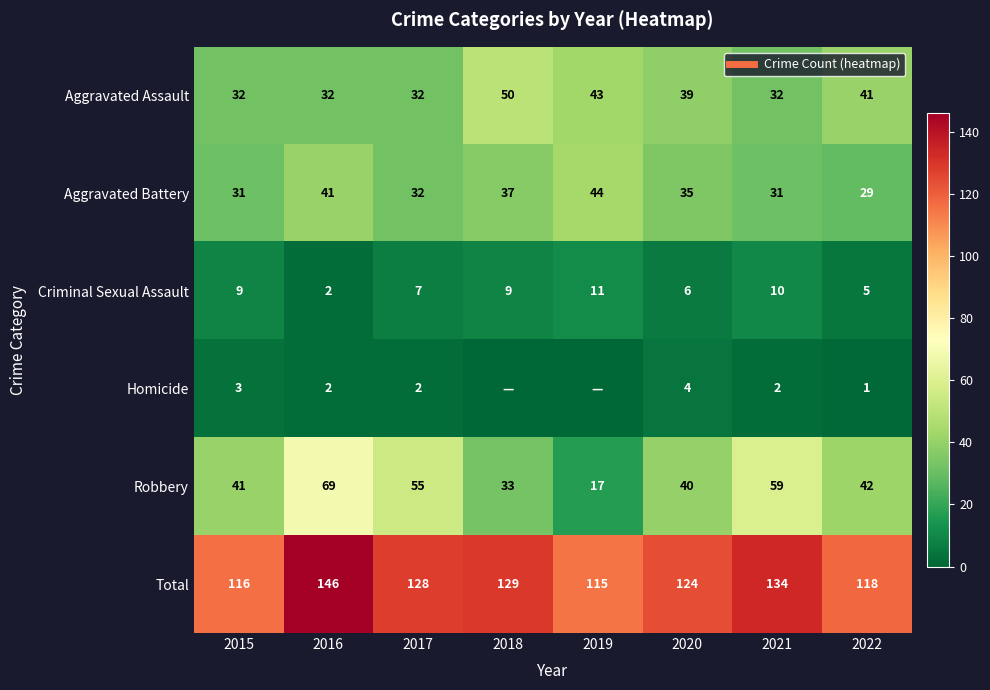

At which label is Aggravated Battery closest to 36?

2018